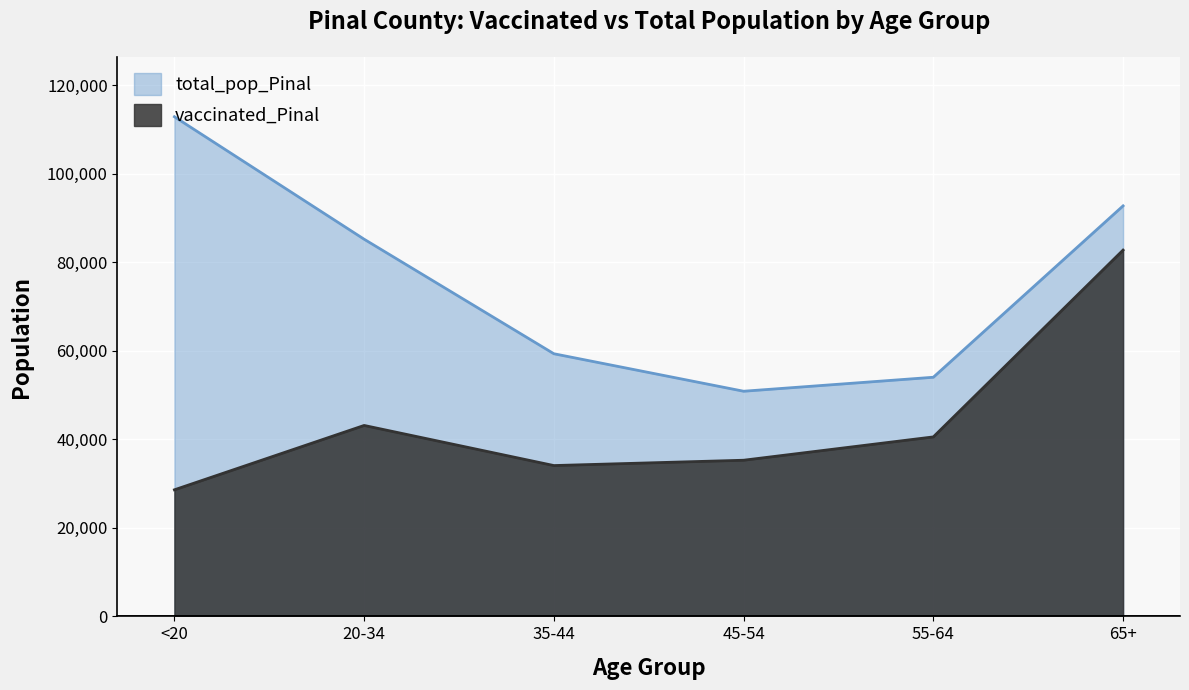

Read the total_pop_Pinal value at 45-54, to the nearest 100.

50900